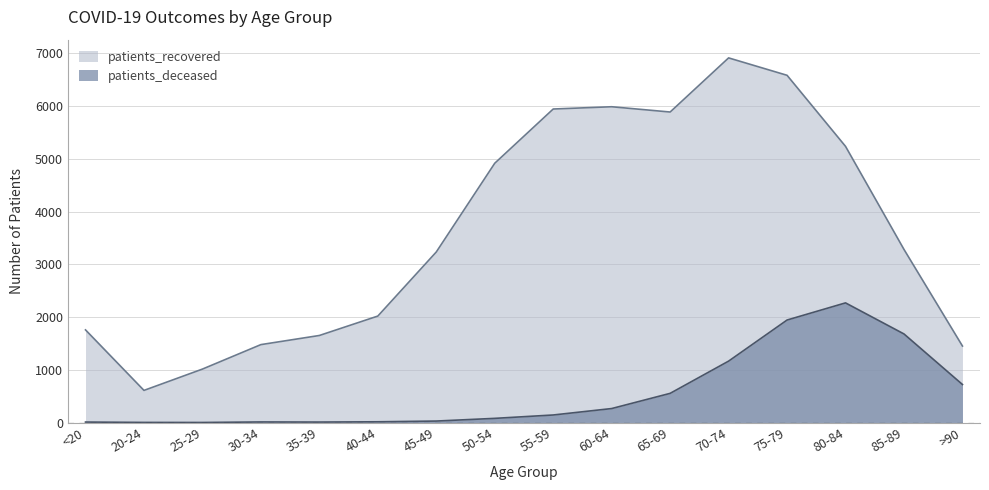

Which category has the highest value across all series?

70-74